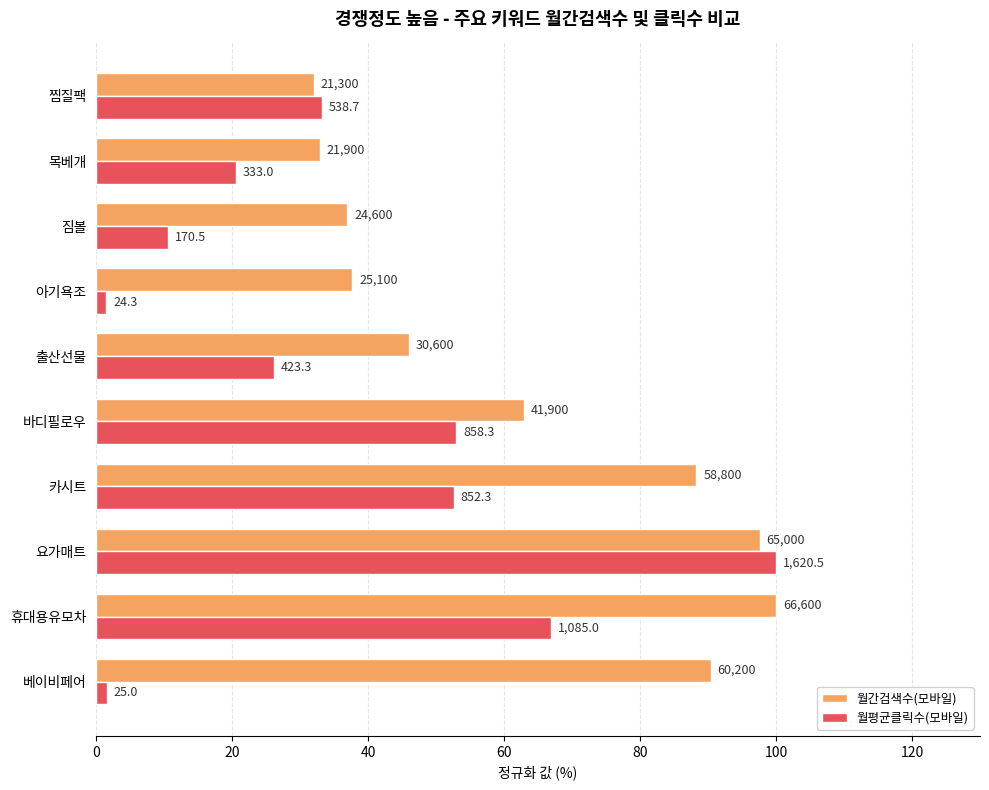

Which series has the largest total across all categories?

월간검색수(모바일)